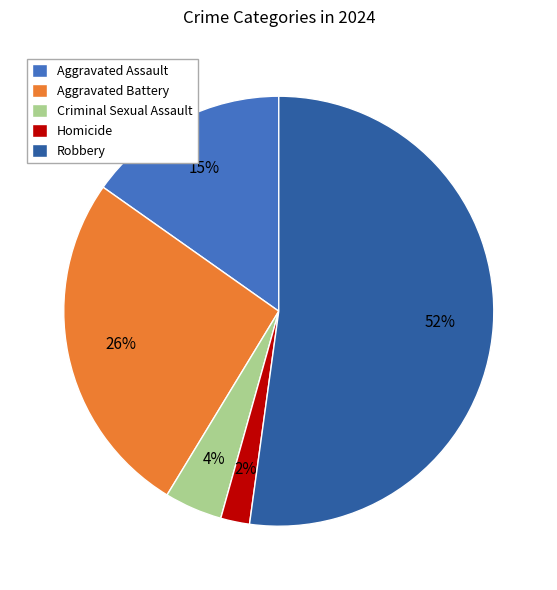

Rank the categories by value from lowest to highest.

Homicide, Criminal Sexual Assault, Aggravated Assault, Aggravated Battery, Robbery